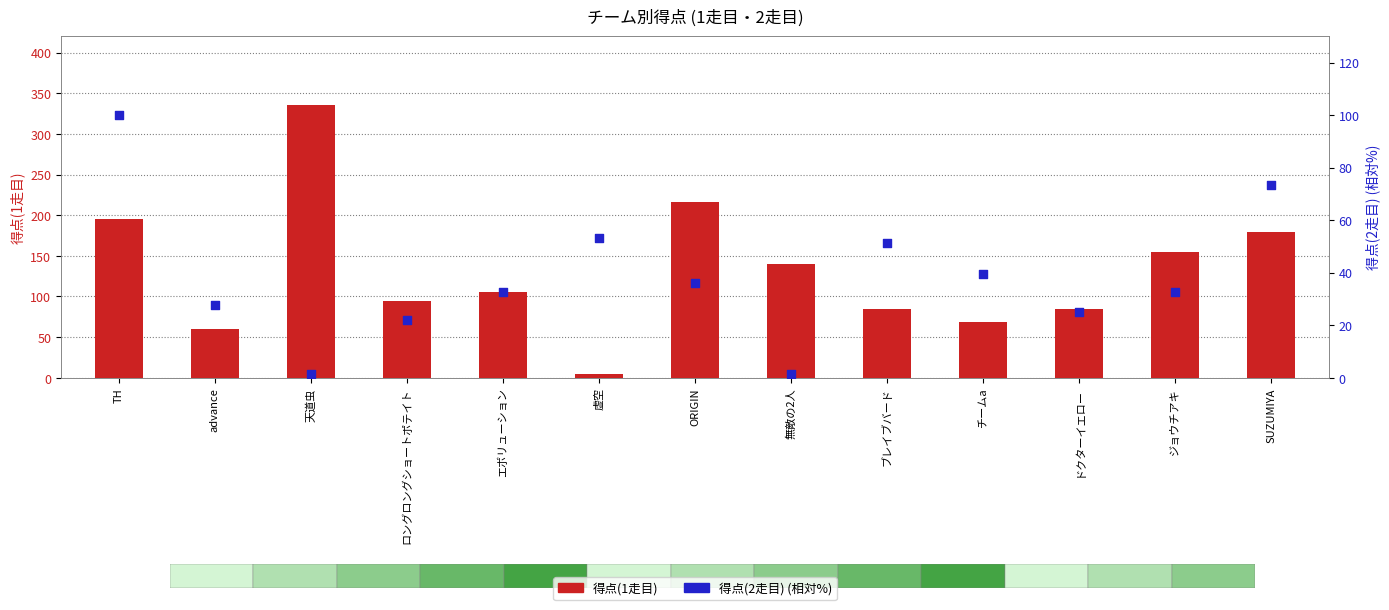

What is the total value across all series at 虚空?

58.1